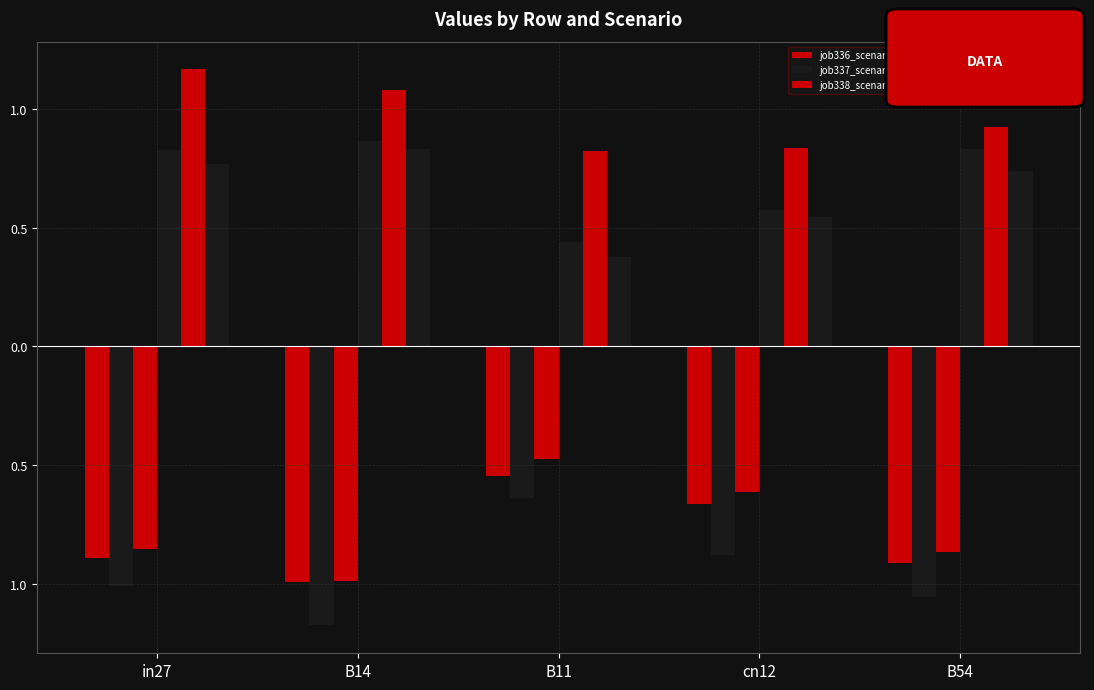

Reading left to right, transcribe all the data shown in this chart.

job336_scenario0_632: in27=-0.9	B14=-1.0	B11=-0.5	cn12=-0.7	B54=-0.9
job337_scenario2_633: in27=-1.0	B14=-1.2	B11=-0.6	cn12=-0.9	B54=-1.1
job338_scenario0_637: in27=-0.9	B14=-1.0	B11=-0.5	cn12=-0.6	B54=-0.9
job339_scenario0_640: in27=0.8	B14=0.9	B11=0.4	cn12=0.6	B54=0.8
job340_scenario3_642: in27=1.2	B14=1.1	B11=0.8	cn12=0.8	B54=0.9
job341_scenario0_643: in27=0.8	B14=0.8	B11=0.4	cn12=0.5	B54=0.7